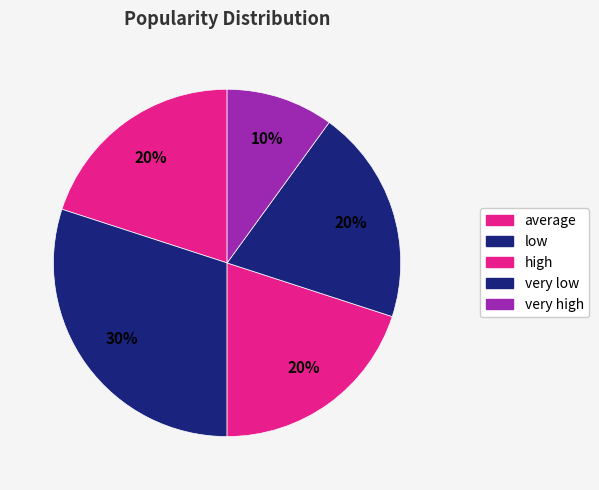

What is the change in value from very low to very high?

-1